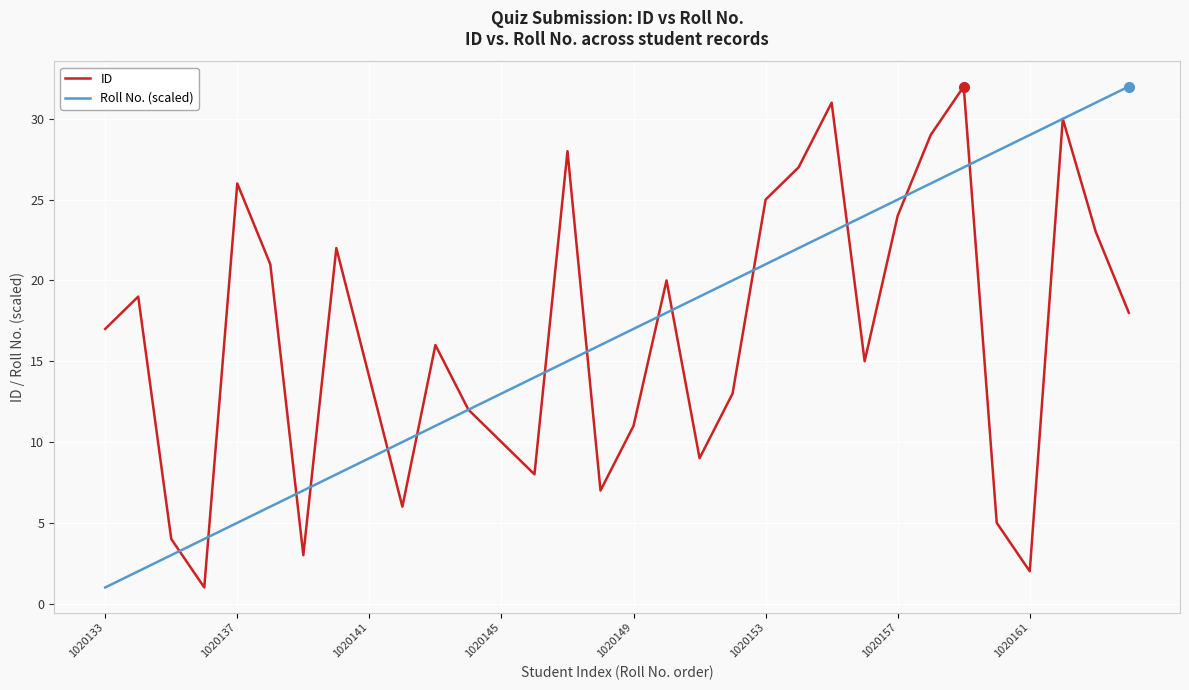

Reading right to left, list all the values displayed in this chart.

ID: 18	23	30	2	5	32	29	24	15	31	27	25	13	9	20	11	7	28	8	10	12	16	6	14	22	3	21	26	1	4	19	17
Roll No. (scaled): 32	31	30	29	28	27	26	25	24	23	22	21	20	19	18	17	16	15	14	13	12	11	10	9	8	7	6	5	4	3	2	1